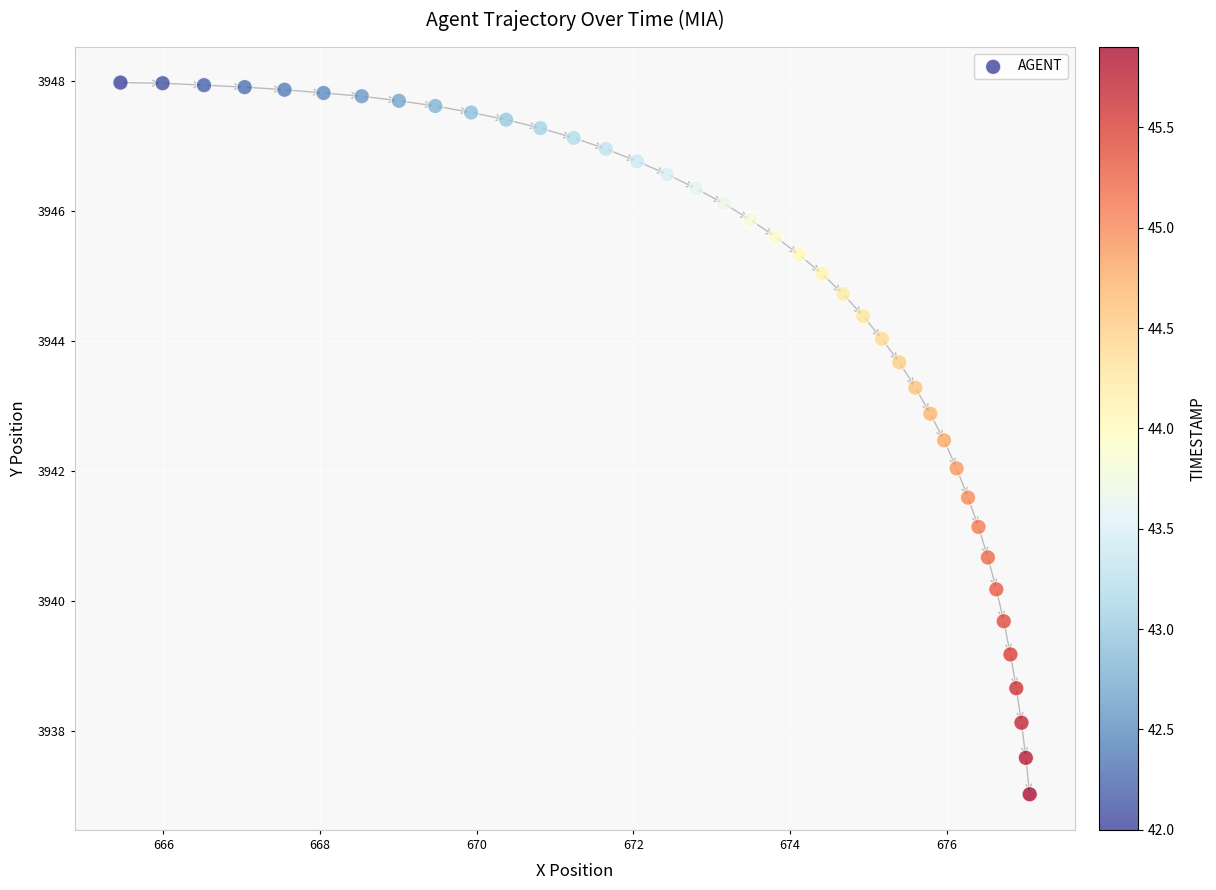

What is the range of Y values (max minus min)?

10.9